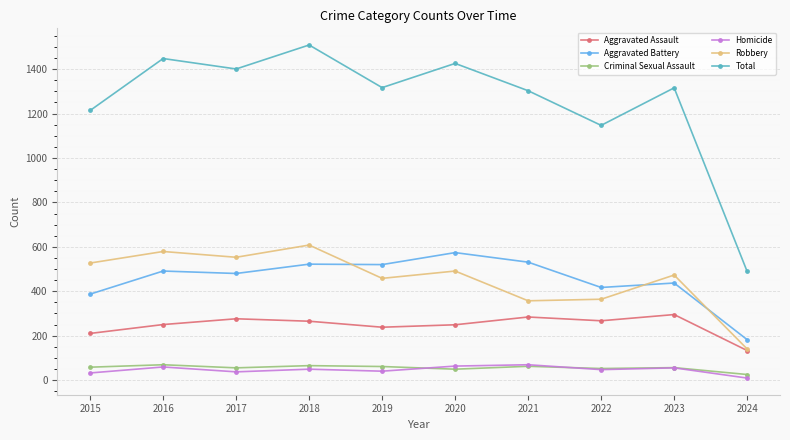

True or false: Aggravated Battery has more than 0 interior local peaks.

True